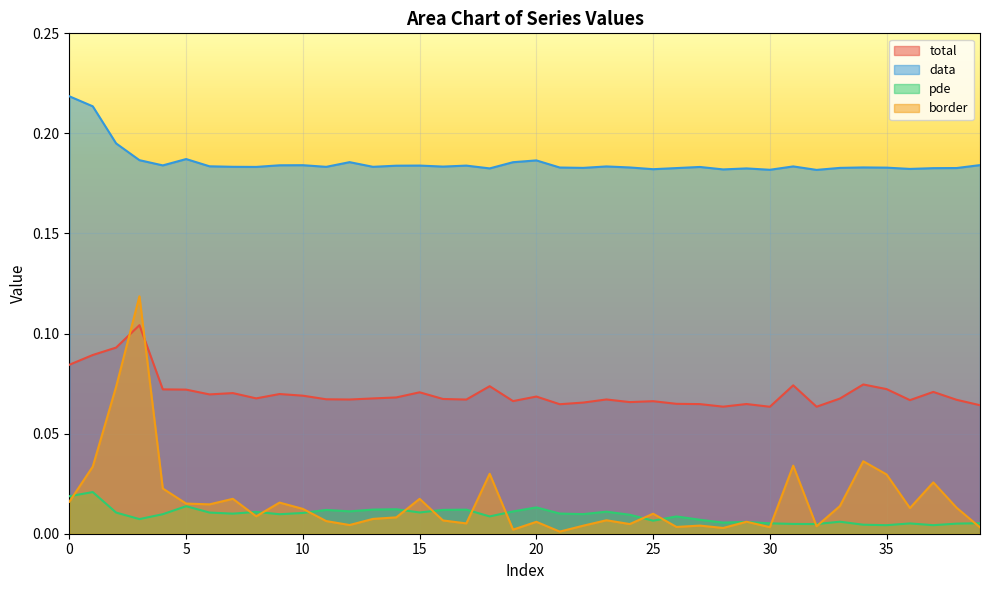

Reading left to right, what are all the values shown in this chart?

total: 0.1	0.1	0.1	0.1	0.1	0.1	0.1	0.1	0.1	0.1	0.1	0.1	0.1	0.1	0.1	0.1	0.1	0.1	0.1	0.1	0.1	0.1	0.1	0.1	0.1	0.1	0.1	0.1	0.1	0.1	0.1	0.1	0.1	0.1	0.1	0.1	0.1	0.1	0.1	0.1
data: 0.2	0.2	0.2	0.2	0.2	0.2	0.2	0.2	0.2	0.2	0.2	0.2	0.2	0.2	0.2	0.2	0.2	0.2	0.2	0.2	0.2	0.2	0.2	0.2	0.2	0.2	0.2	0.2	0.2	0.2	0.2	0.2	0.2	0.2	0.2	0.2	0.2	0.2	0.2	0.2
pde: 0.0	0.0	0.0	0.0	0.0	0.0	0.0	0.0	0.0	0.0	0.0	0.0	0.0	0.0	0.0	0.0	0.0	0.0	0.0	0.0	0.0	0.0	0.0	0.0	0.0	0.0	0.0	0.0	0.0	0.0	0.0	0.0	0.0	0.0	0.0	0.0	0.0	0.0	0.0	0.0
border: 0.0	0.0	0.1	0.1	0.0	0.0	0.0	0.0	0.0	0.0	0.0	0.0	0.0	0.0	0.0	0.0	0.0	0.0	0.0	0.0	0.0	0.0	0.0	0.0	0.0	0.0	0.0	0.0	0.0	0.0	0.0	0.0	0.0	0.0	0.0	0.0	0.0	0.0	0.0	0.0